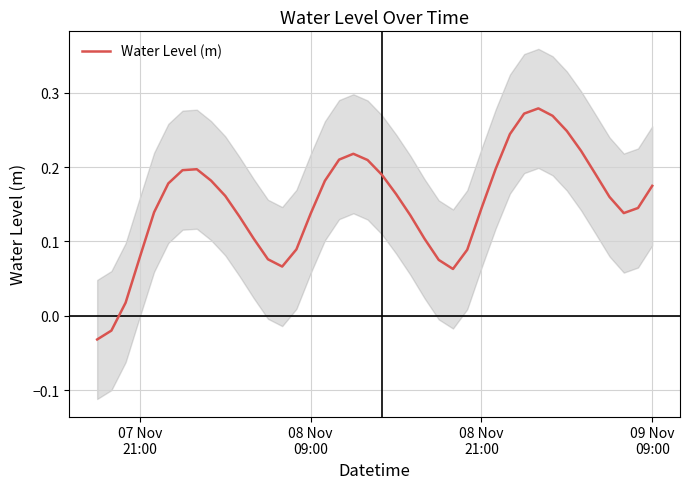

The value at 30 is 0.5. True or false?

False